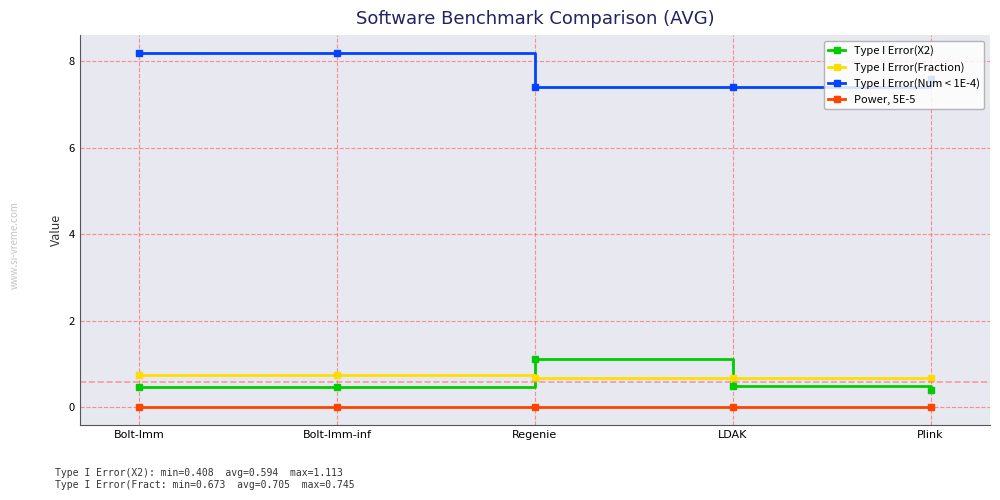

The value of Type I Error(Num < 1E-4) at Plink is 7.6. True or false?

True